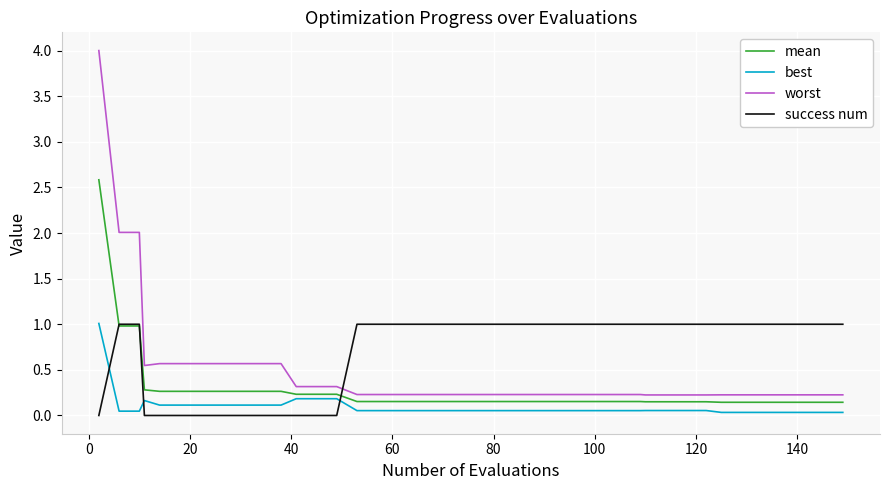

Which series has the largest total across all categories?

success num